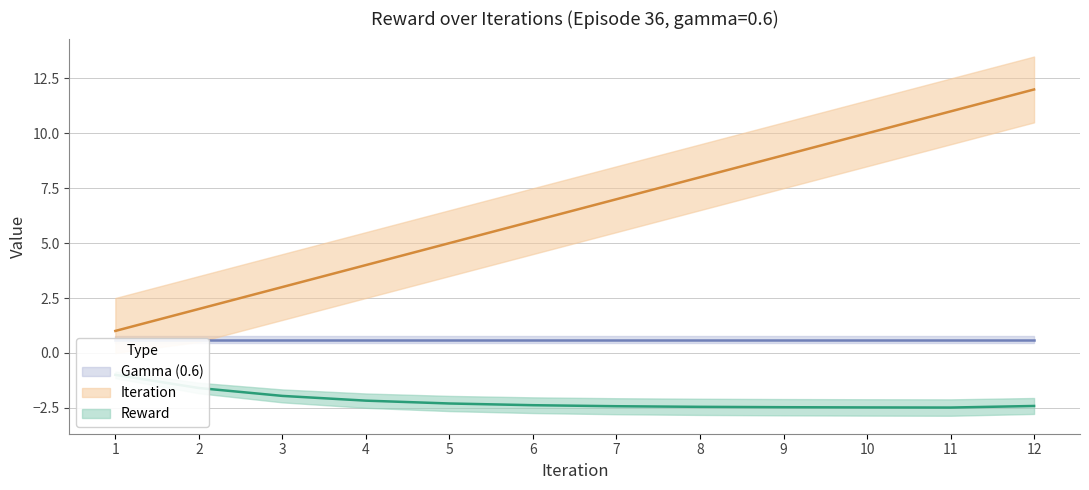

Does the chart have visible grid lines?

Yes